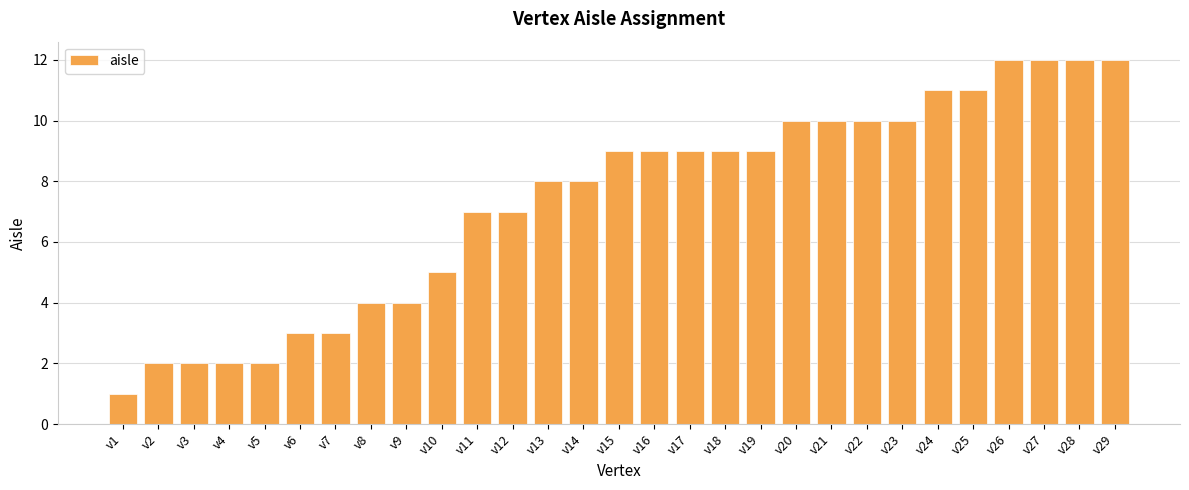

Between v3 and v18, which is larger?

v18